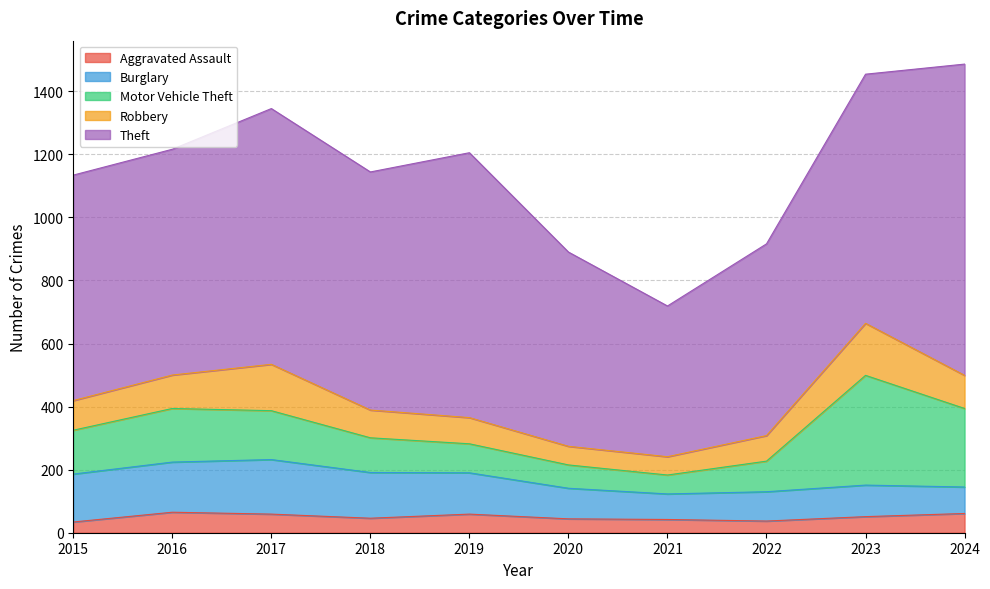

How many data points in Theft are less than 755?

5